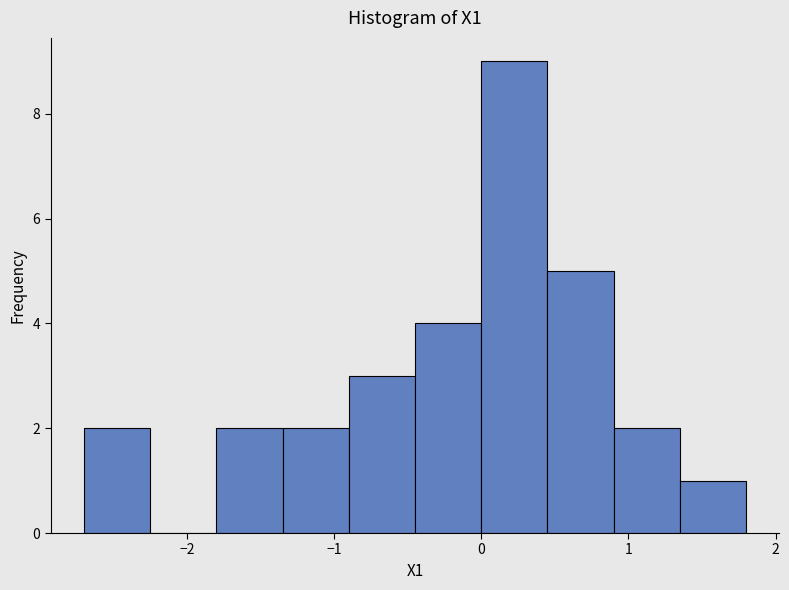

Reading left to right, transcribe this chart: for each bar, give the range it covers on the x-axis and its height. Neither the bar edges nor the heights are printed on the chart, so give them approximately, as read against the axes.

-2.70 to -2.25: 2
-2.25 to -1.80: 0
-1.80 to -1.35: 2
-1.35 to -0.90: 2
-0.90 to -0.45: 3
-0.45 to 0.00: 4
0.00 to 0.45: 9
0.45 to 0.90: 5
0.90 to 1.35: 2
1.35 to 1.80: 1